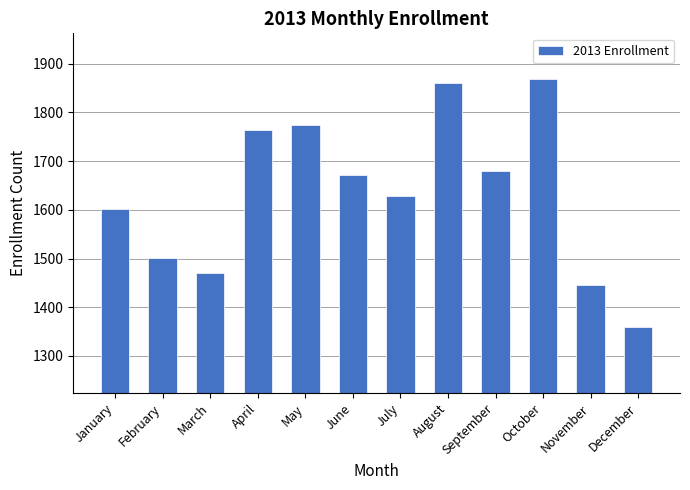

Does the chart contain any negative values?

No